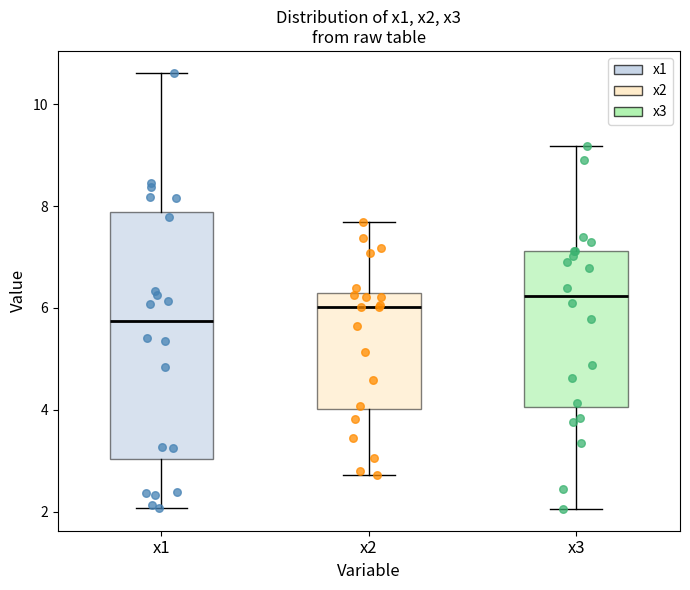

Reading left to right, transcribe this box plot: for each box, give where its median line is, the range the box spans, and where its two whiskers end, as read against the y-axis. The values are not printed on the chart, so give them approximately, as read against the axis.

x1: median 5.8, box 3.0 to 7.8, whiskers 2.0 to 10.6
x2: median 6.0, box 4.0 to 6.2, whiskers 2.8 to 7.6
x3: median 6.2, box 4.0 to 7.2, whiskers 2.0 to 9.2